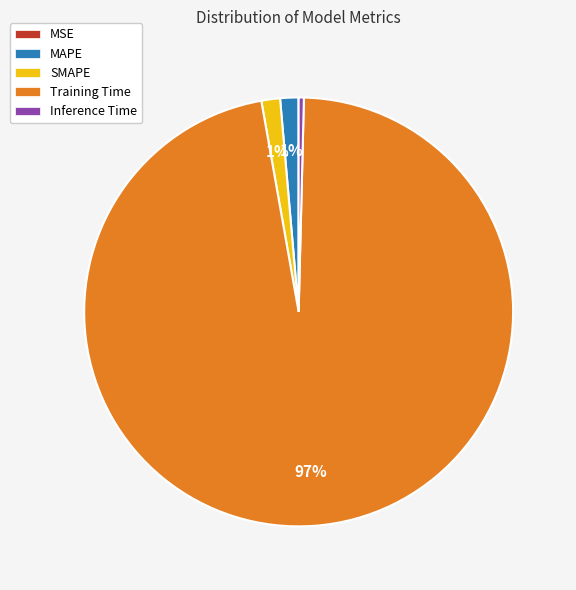

What is the largest slice in the pie chart?

Training Time